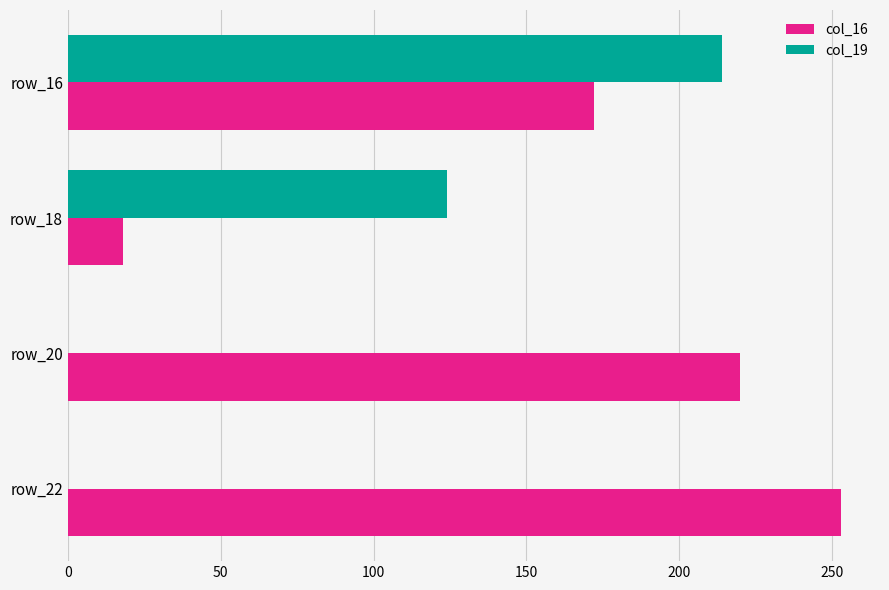

Is the value of col_19 at row_22 greater than the value of col_16 at row_20?

No